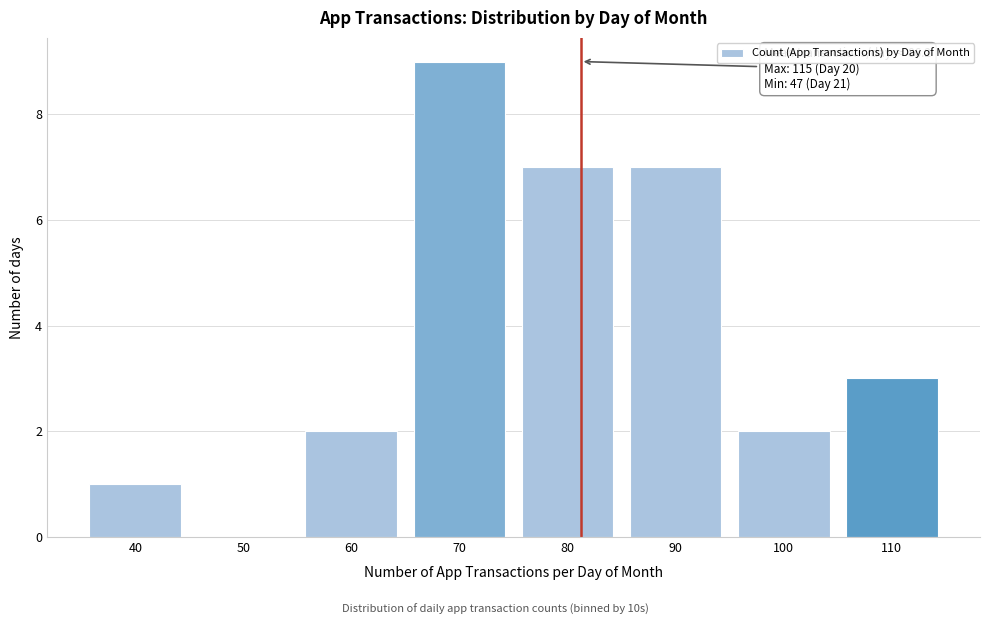

Reading left to right, what are all the values shown in this chart?

40=1	50=0	60=2	70=9	80=7	90=7	100=2	110=3